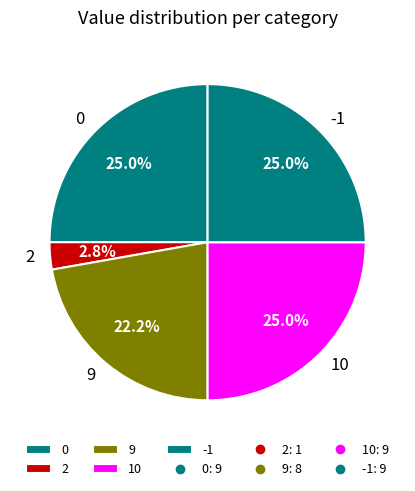

How many slices are in this pie chart?

5